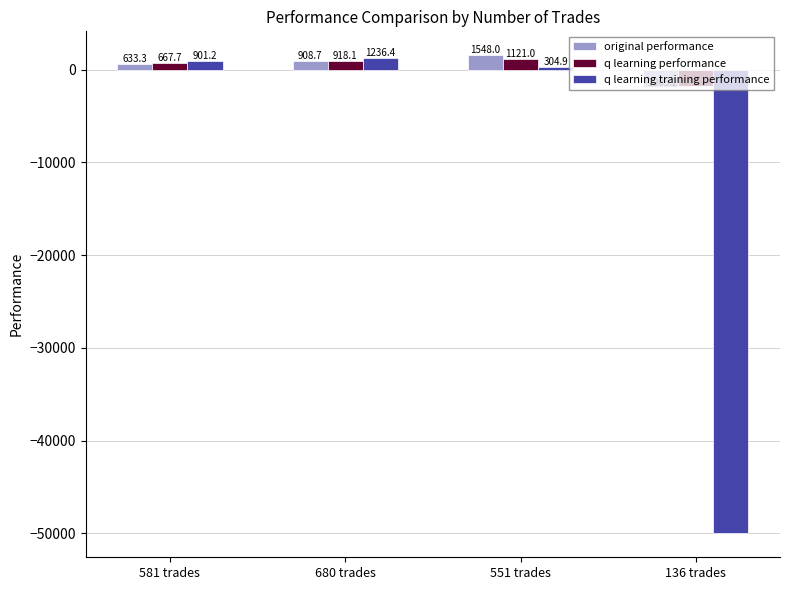

How many data points in original performance are above 908?

2